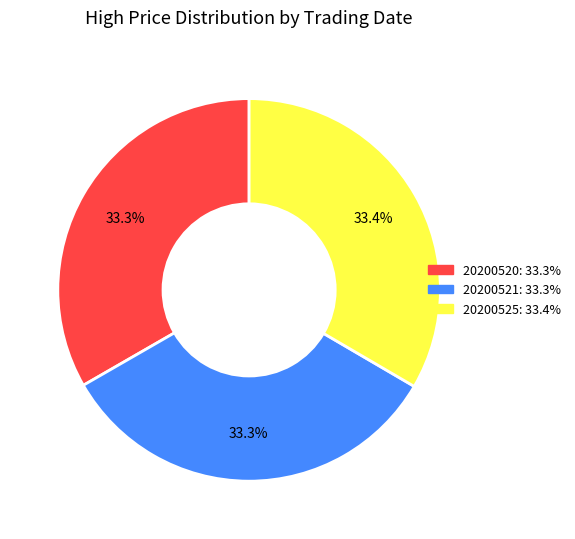

What is the ratio of the value at 20200521 to the value at 20200525?

1.0